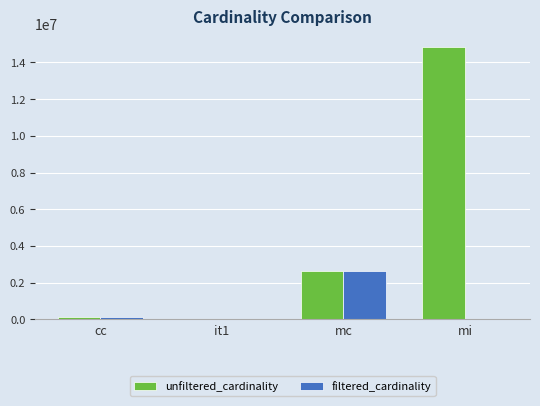

At which category is the sum across all series the highest?

mi